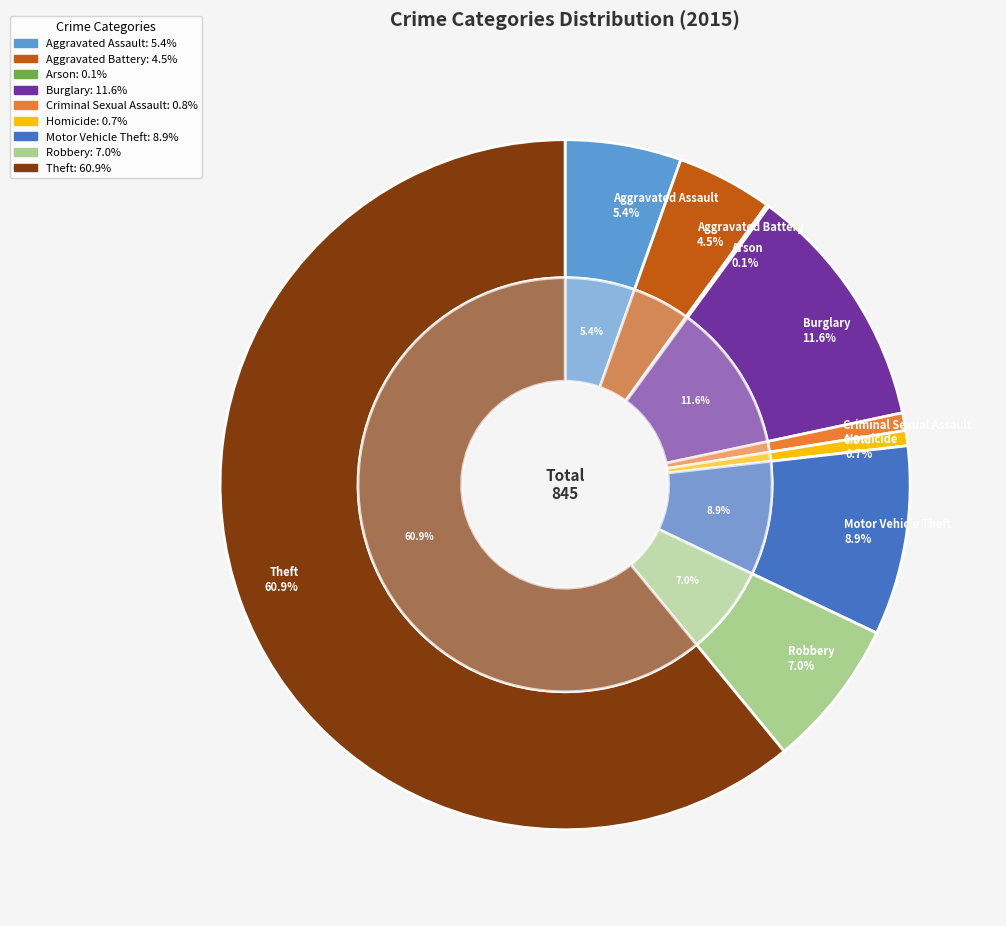

Rank the categories by value from lowest to highest.

Arson, Homicide, Criminal Sexual Assault, Aggravated Battery, Aggravated Assault, Robbery, Motor Vehicle Theft, Burglary, Theft